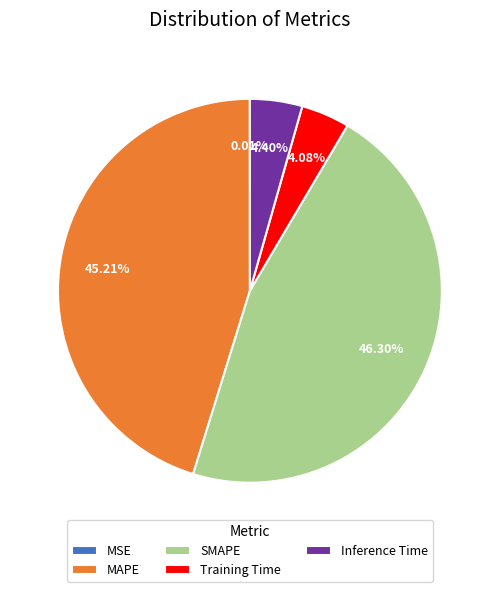

Is there any slice that represents more than half of the pie?

No